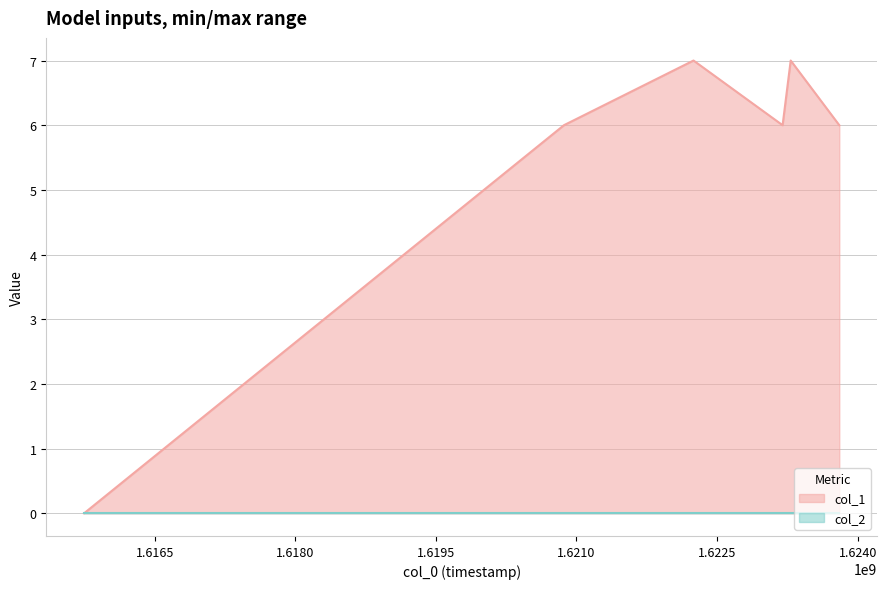

The chart shows a value of 13 at 1623285093. True or false?

False